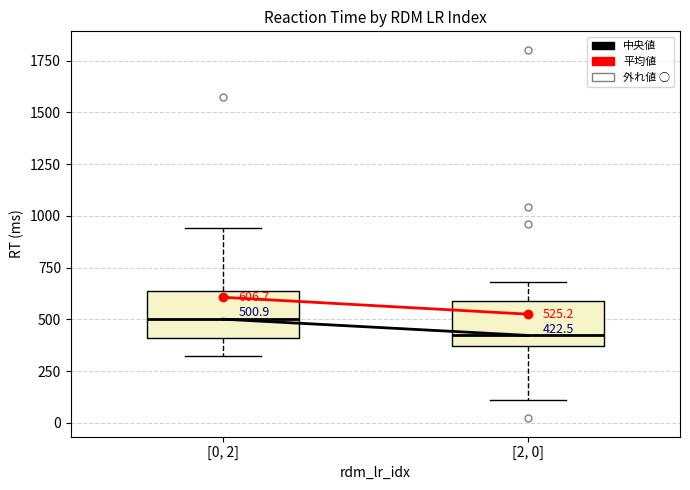

Which box's median line is the lowest?

[2, 0]